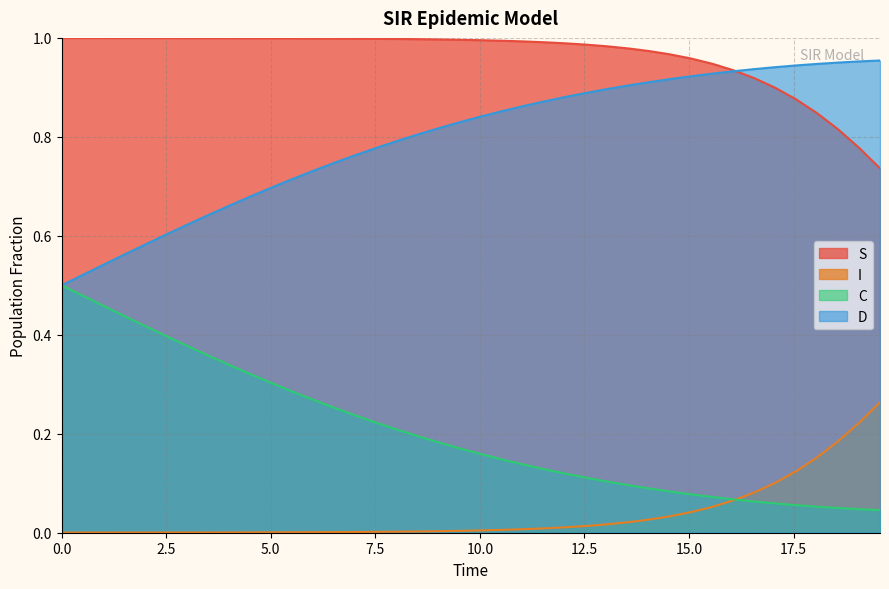

List the series in order of their peak value, lowest first.

I, C, D, S